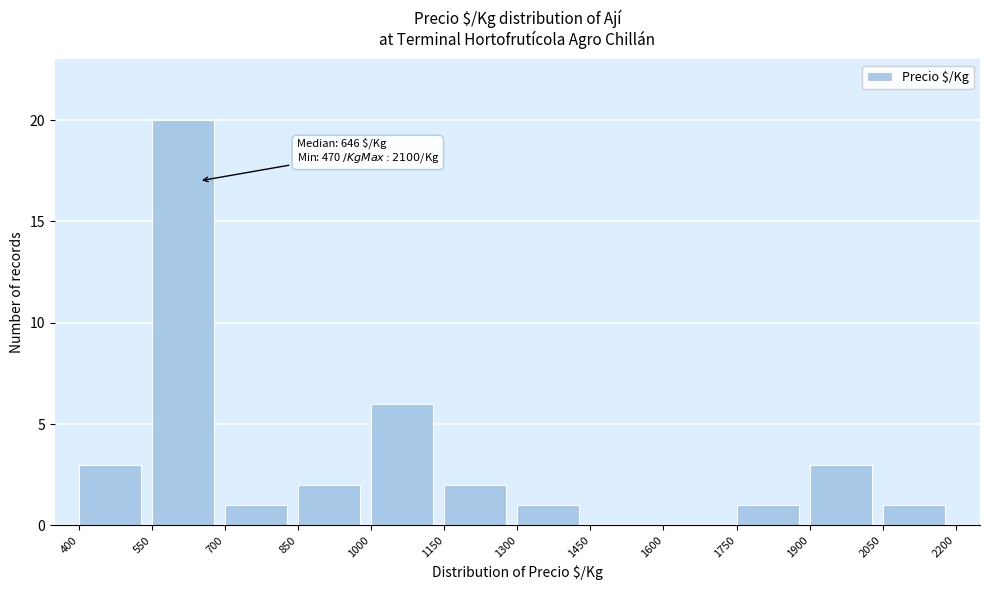

Over which range of the x-axis is the bar tallest?

550 to 700